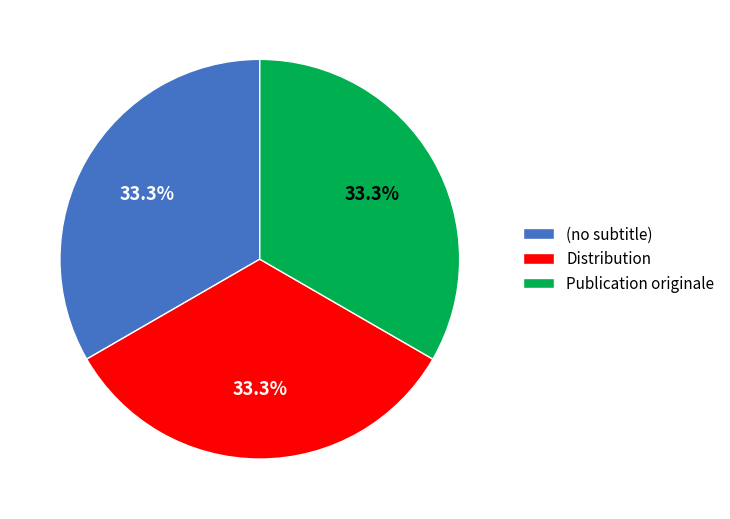

Does any single category account for the majority?

No